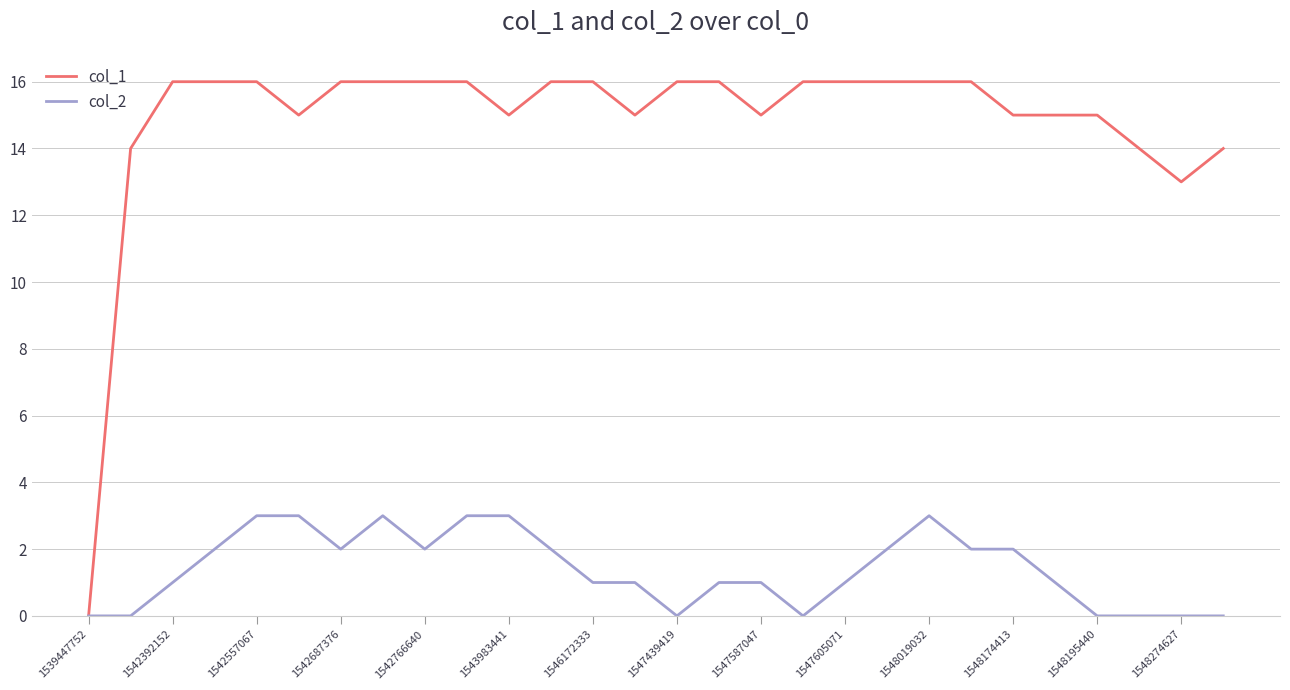

Rank the series by their average value, from lowest to highest.

col_2, col_1